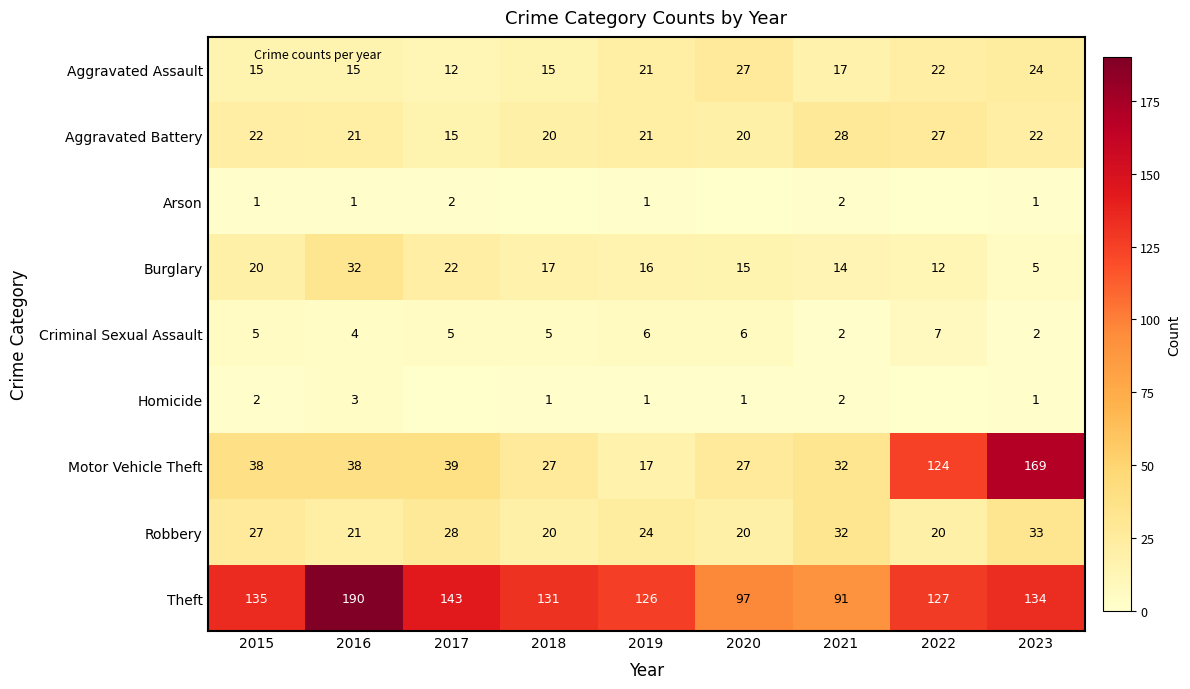

What is the approximate value of Robbery at 2016, to the nearest 5?

20